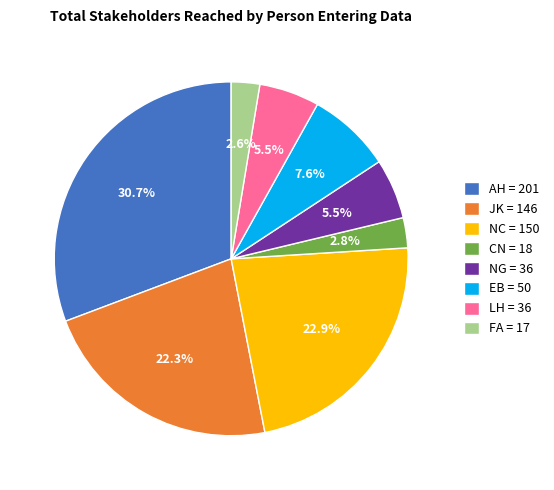

Which slice is the largest?

AH = 201